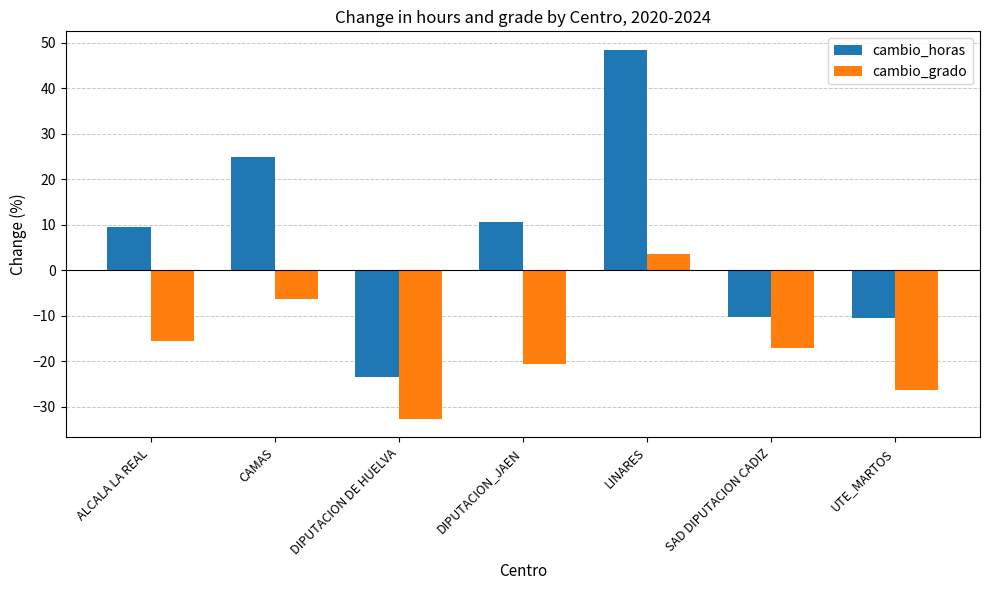

At which label does cambio_grado first exceed -17?

ALCALA LA REAL